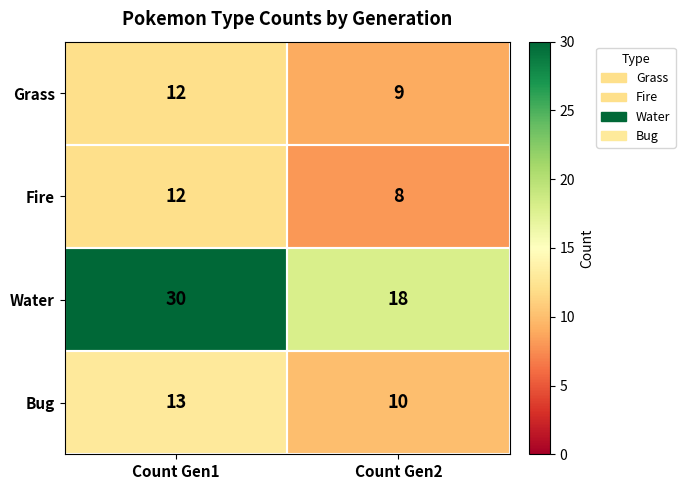

Which category has the highest value across all series?

Count Gen1